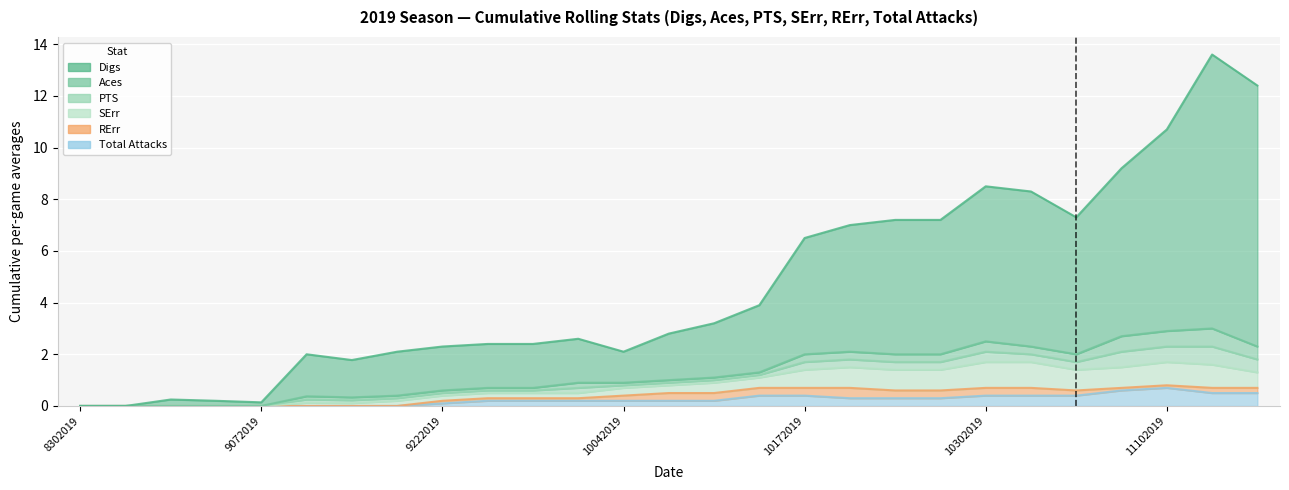

How many positive values does the SErr series have?

22